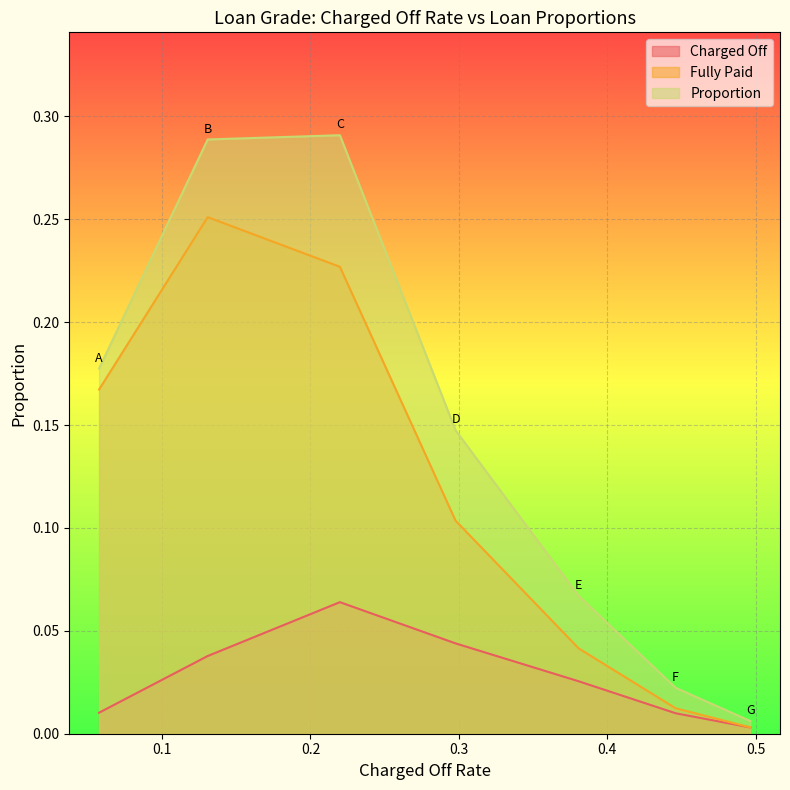

At which category does the chart reach its minimum across all series?

G